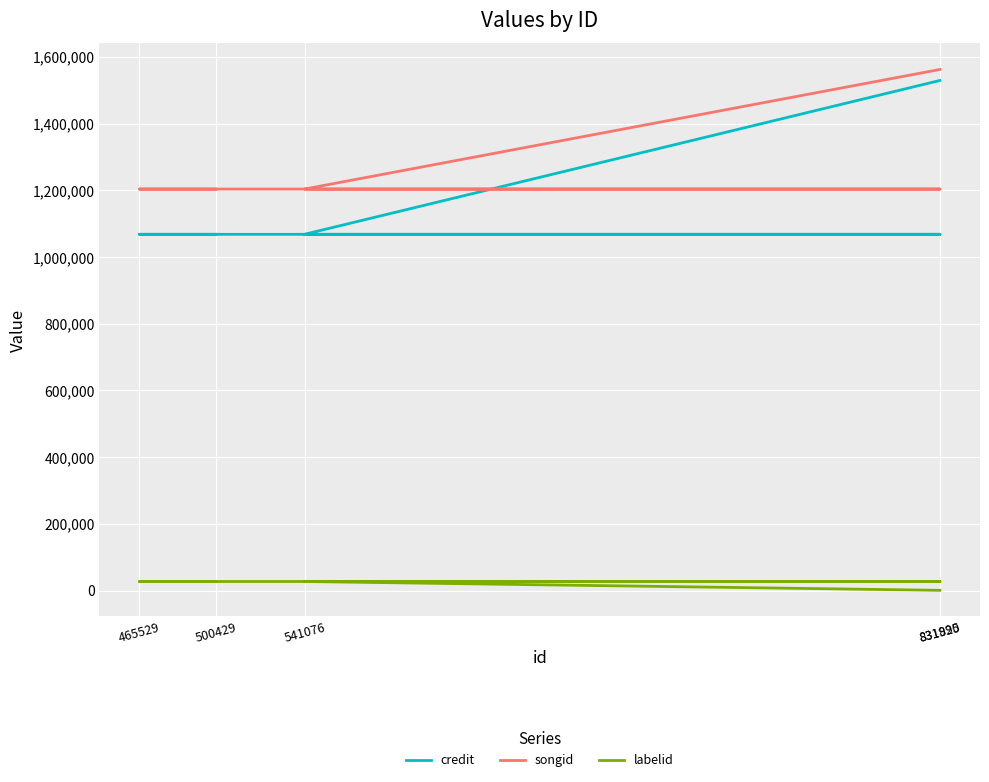

What is the average value of the credit series?

1160600